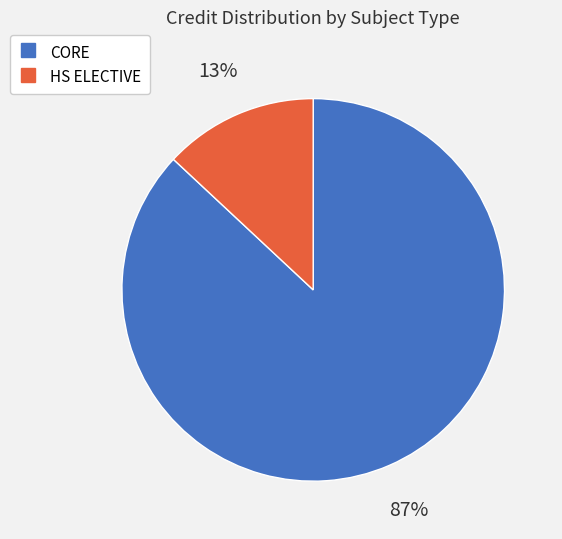

Is there any slice that represents more than half of the pie?

Yes